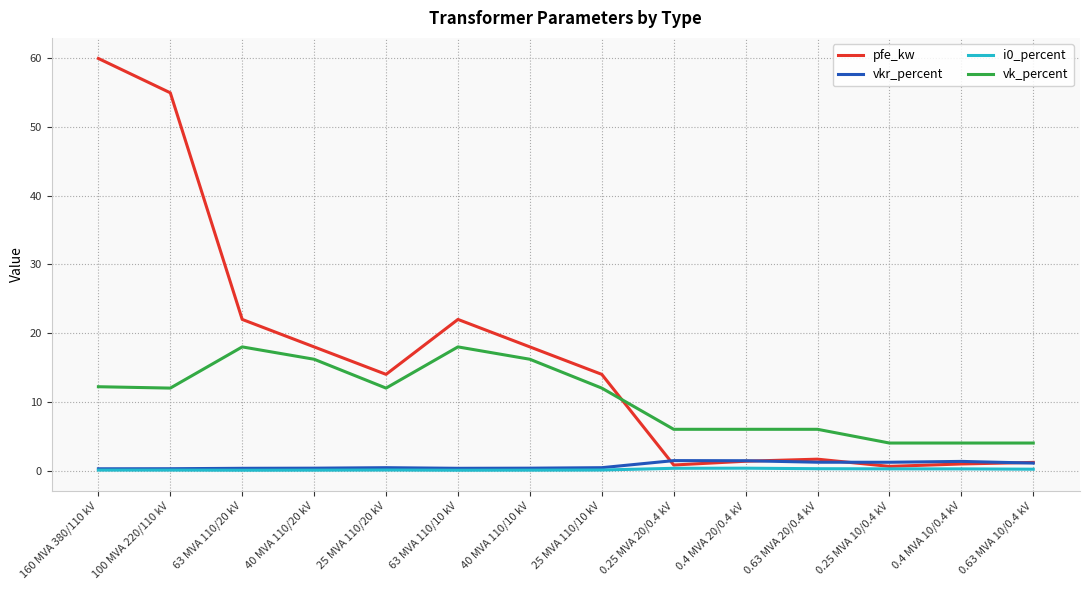

Which series changed the most between 100 MVA 220/110 kV and 0.63 MVA 20/0.4 kV?

pfe_kw